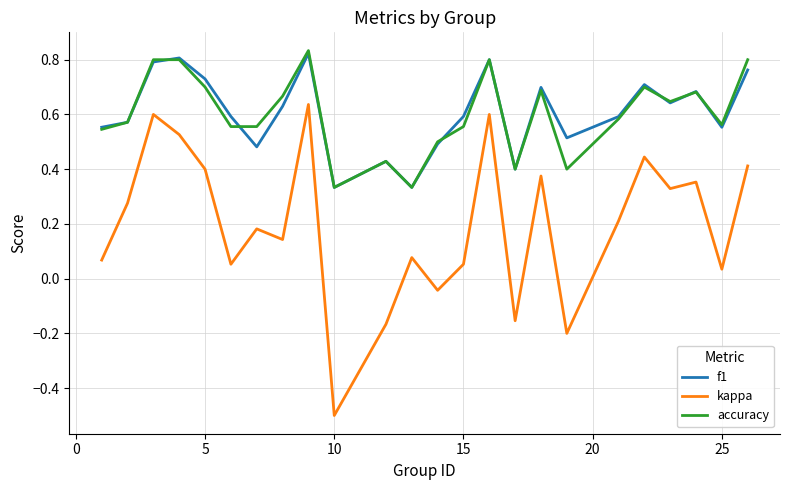

True or false: kappa and f1 intersect in this chart.

False